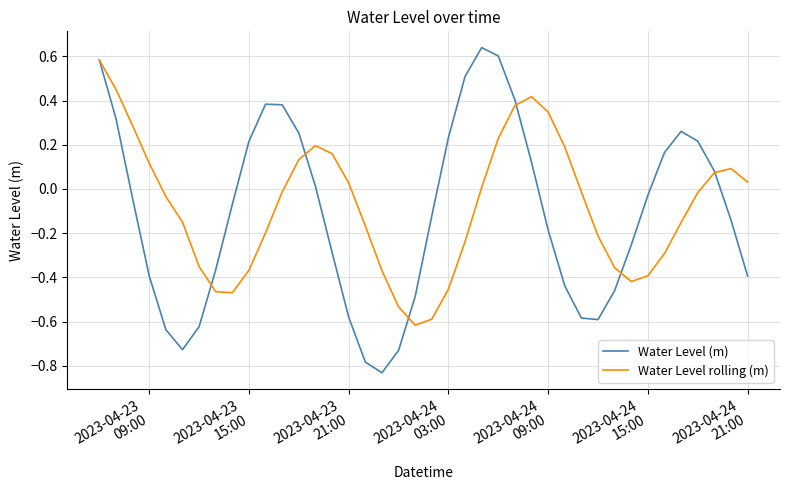

How many lines are shown in the chart?

2